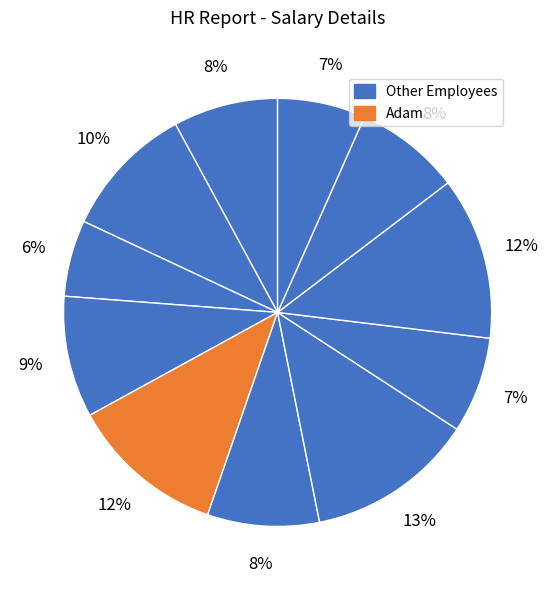

How many segments does this pie chart have?

11